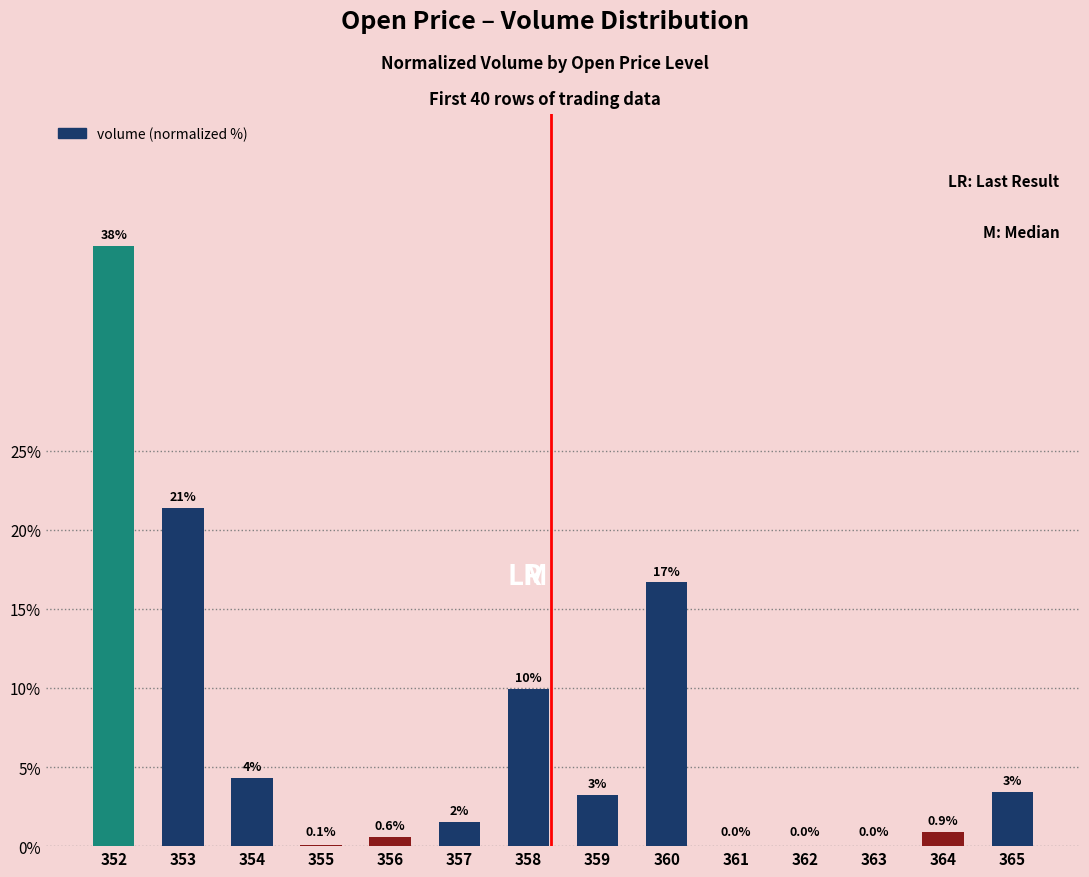

True or false: the data shows 9.9 at 358.

True